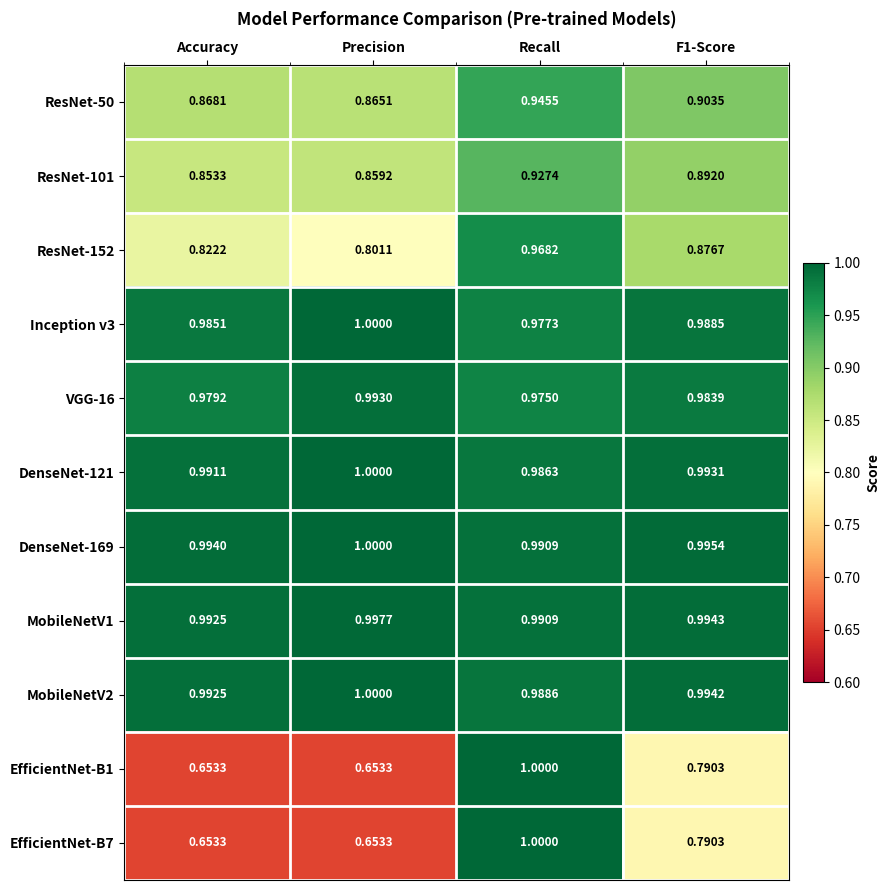

Where is ResNet-101 nearest to the value 0?

Accuracy